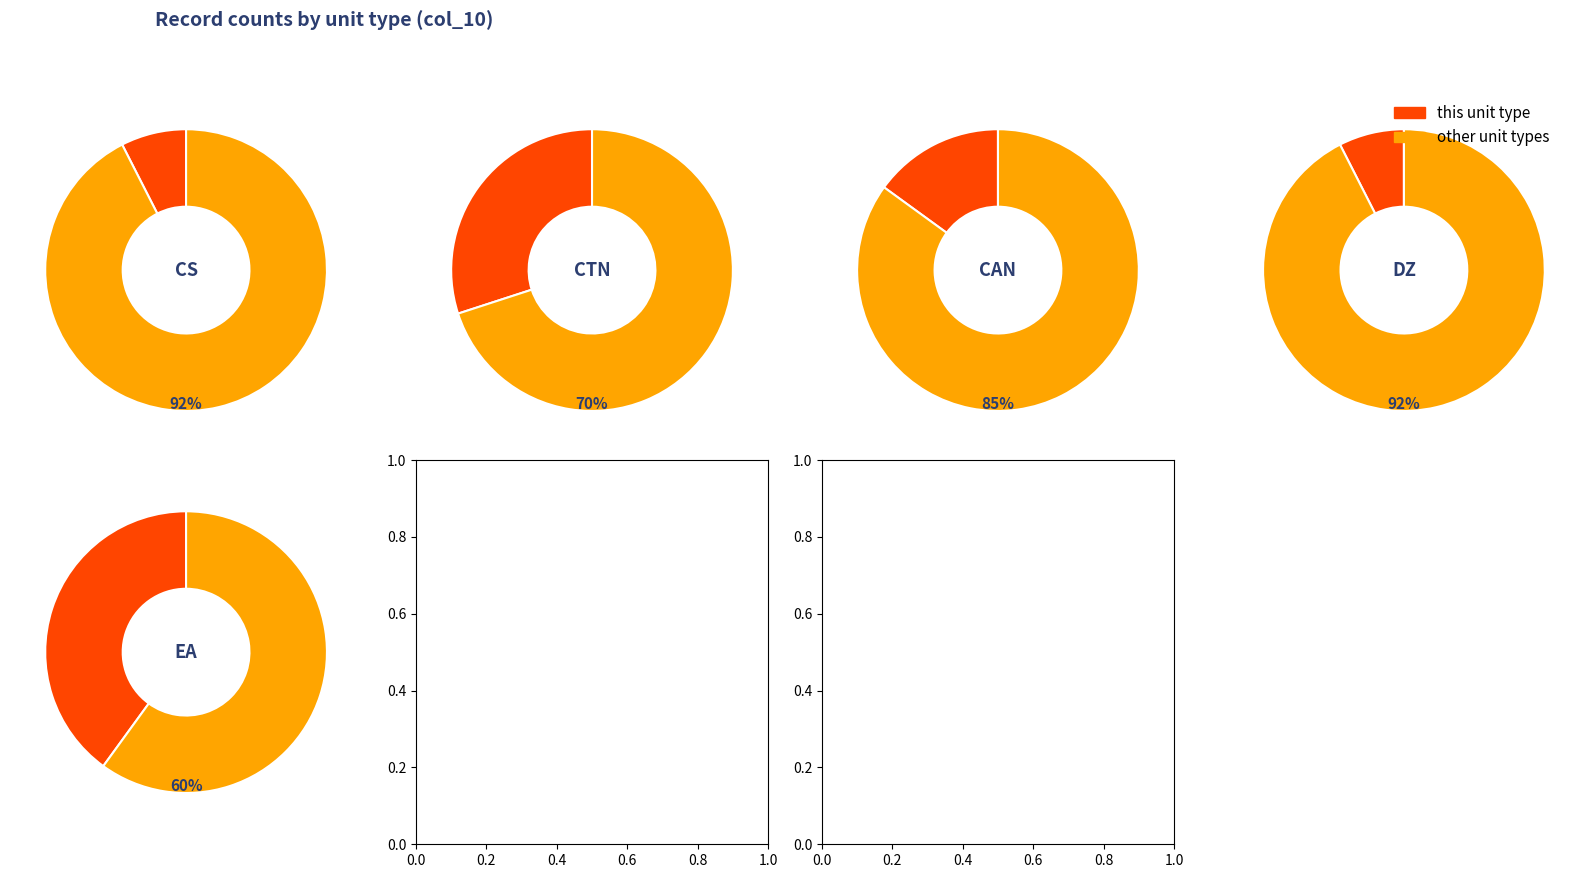

How many segments does this pie chart have?

5